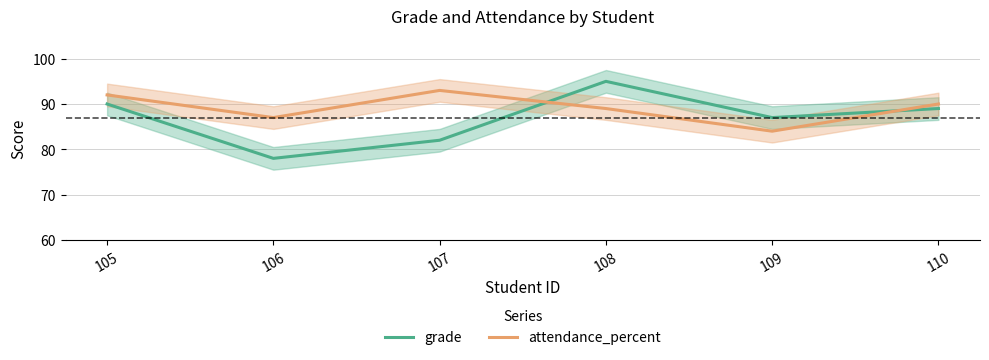

Is the value of attendance_percent at 108 greater than the value of grade at 109?

Yes